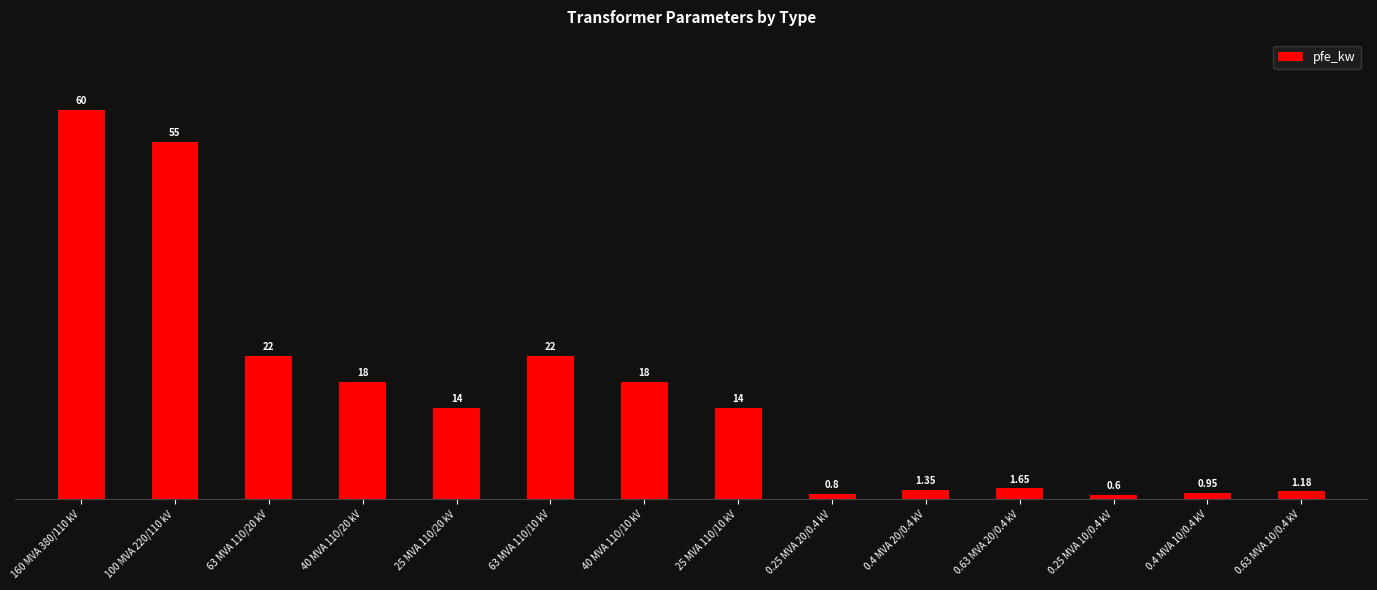

Between 0.25 MVA 20/0.4 kV and 63 MVA 110/10 kV, which is larger?

63 MVA 110/10 kV